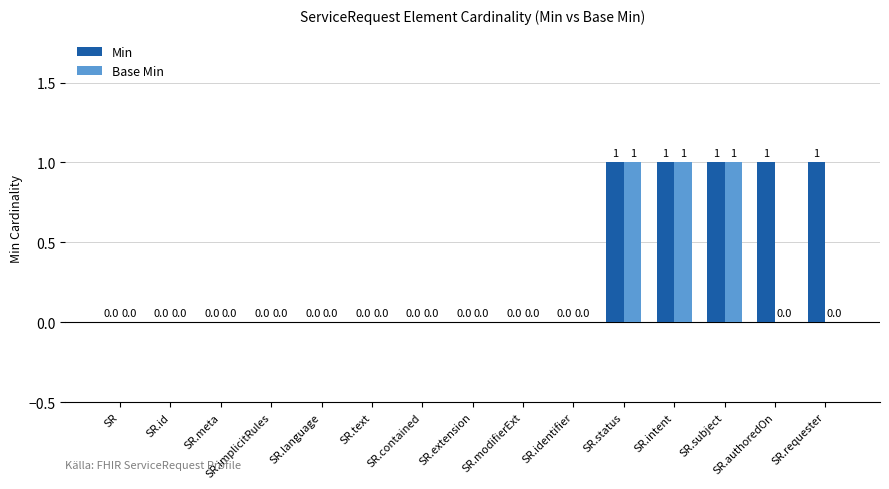

Reading left to right, what are all the values shown in this chart?

Min: 0	0	0	0	0	0	0	0	0	0	1	1	1	1	1
Base Min: 0	0	0	0	0	0	0	0	0	0	1	1	1	0	0